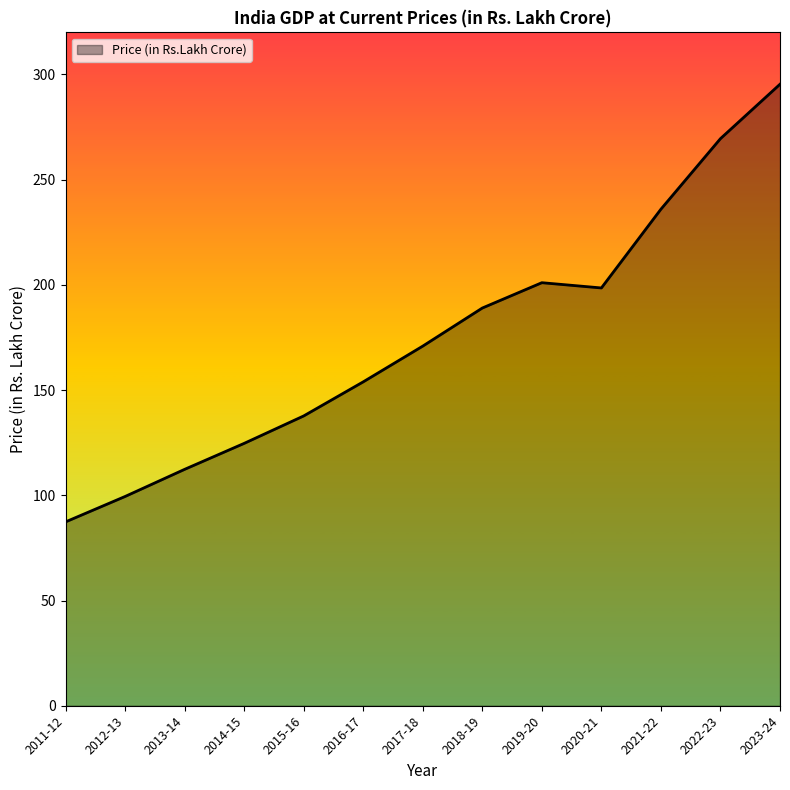

The value at 2022-23 is 478.9. True or false?

False